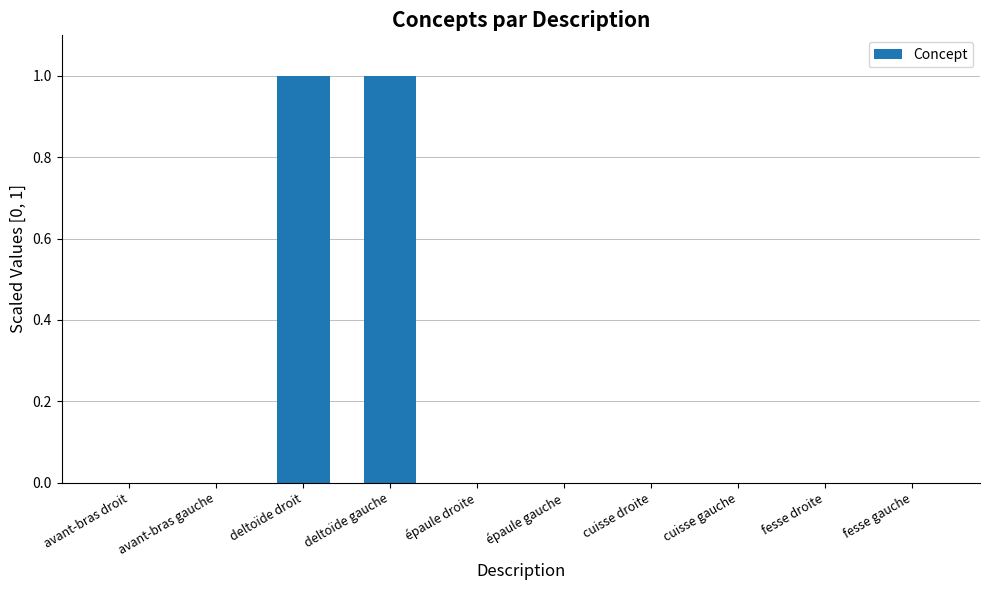

What is the sum of all values?

2.0